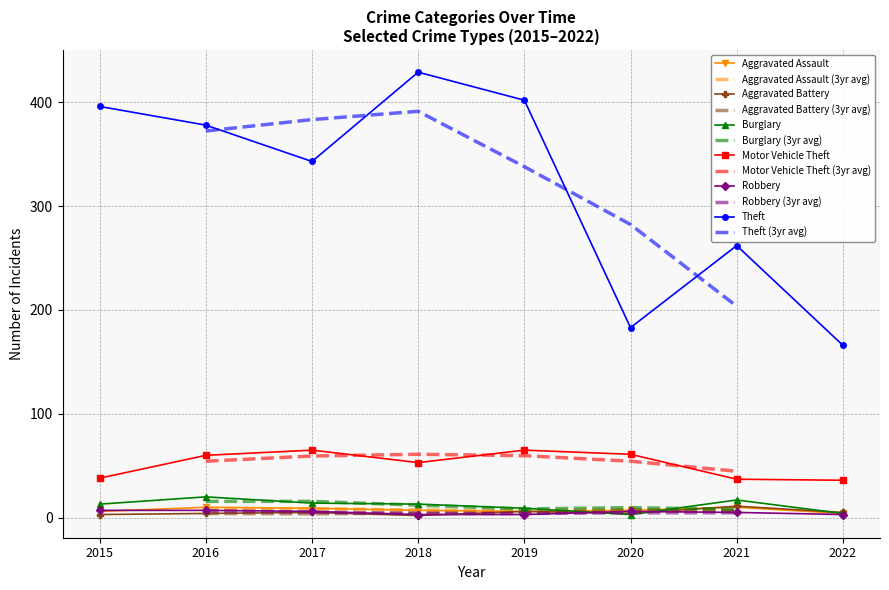

What is the maximum value for Aggravated Battery?

11